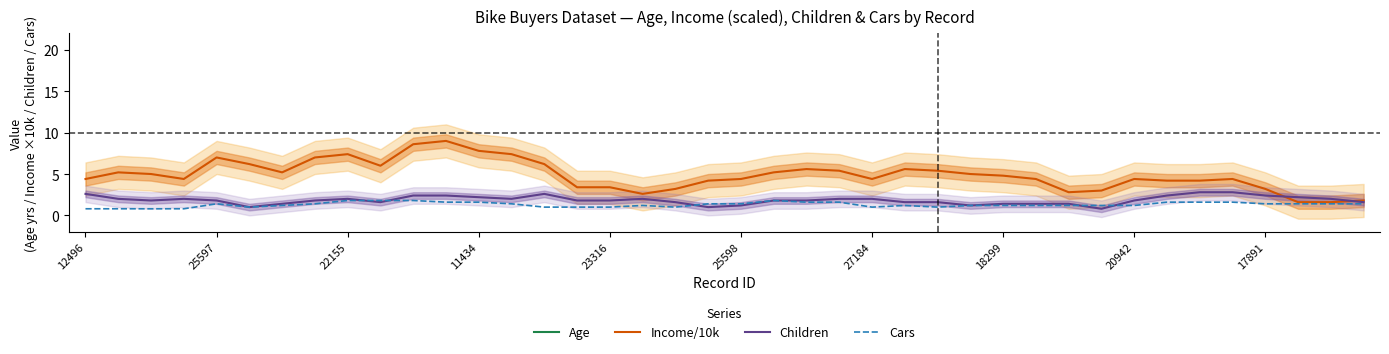

True or false: Income/10k and Cars intersect in this chart.

False